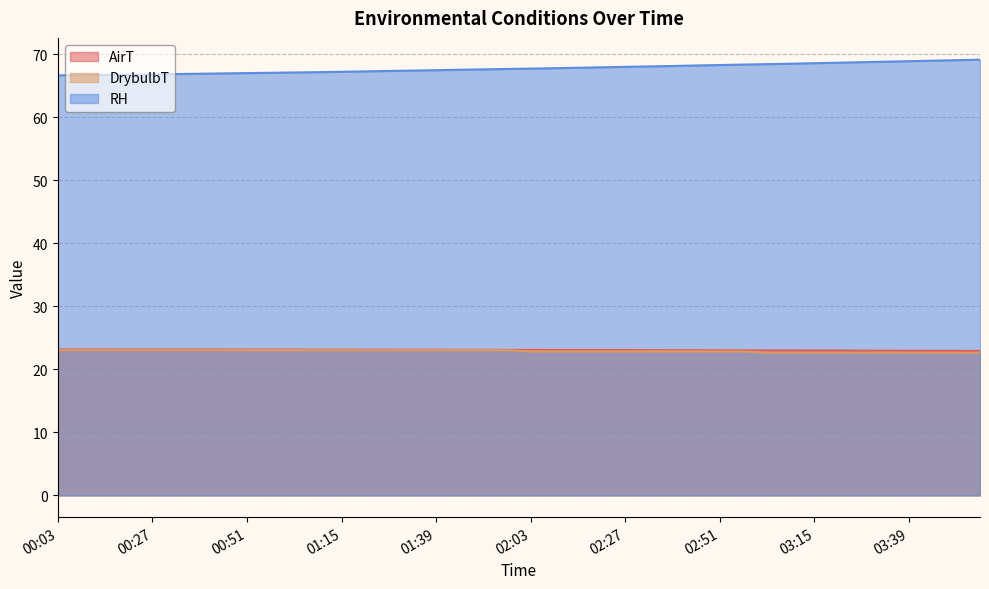

Which category has the lowest value in the AirT series?

03:57